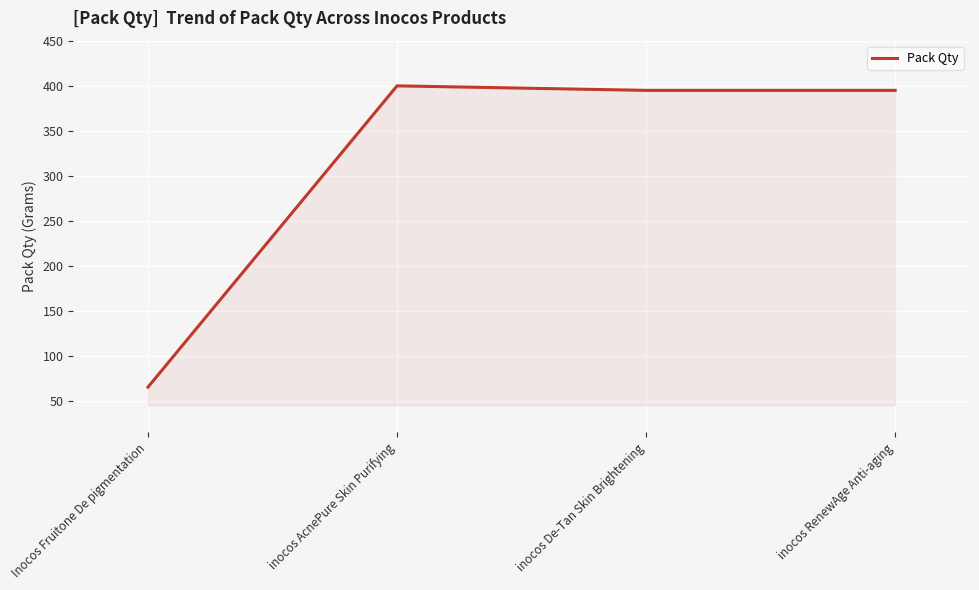

How many lines are shown in the chart?

1